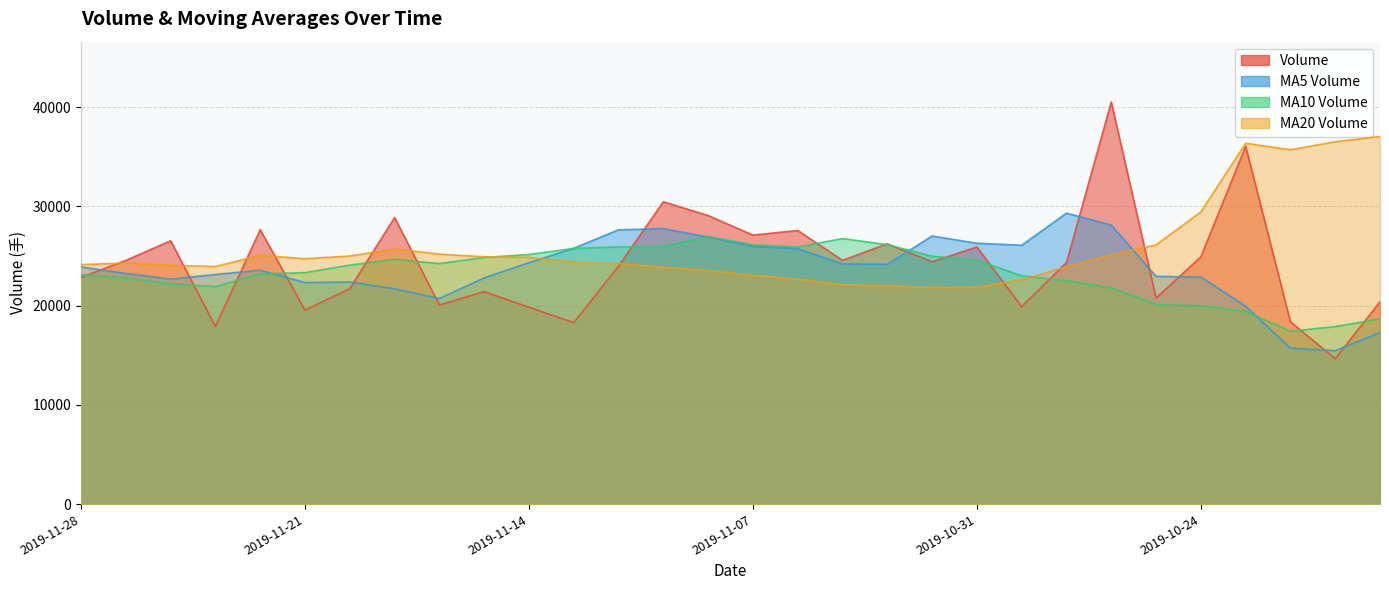

List the labels in order of v_ma5 value, largest first.

2019-10-29, 2019-10-28, 2019-11-11, 2019-11-12, 2019-11-01, 2019-11-08, 2019-10-31, 2019-10-30, 2019-11-07, 2019-11-13, 2019-11-06, 2019-11-14, 2019-11-05, 2019-11-04, 2019-11-28, 2019-11-22, 2019-11-27, 2019-11-25, 2019-10-25, 2019-10-24, 2019-11-15, 2019-11-26, 2019-11-20, 2019-11-21, 2019-11-19, 2019-11-18, 2019-10-23, 2019-10-18, 2019-10-22, 2019-10-21